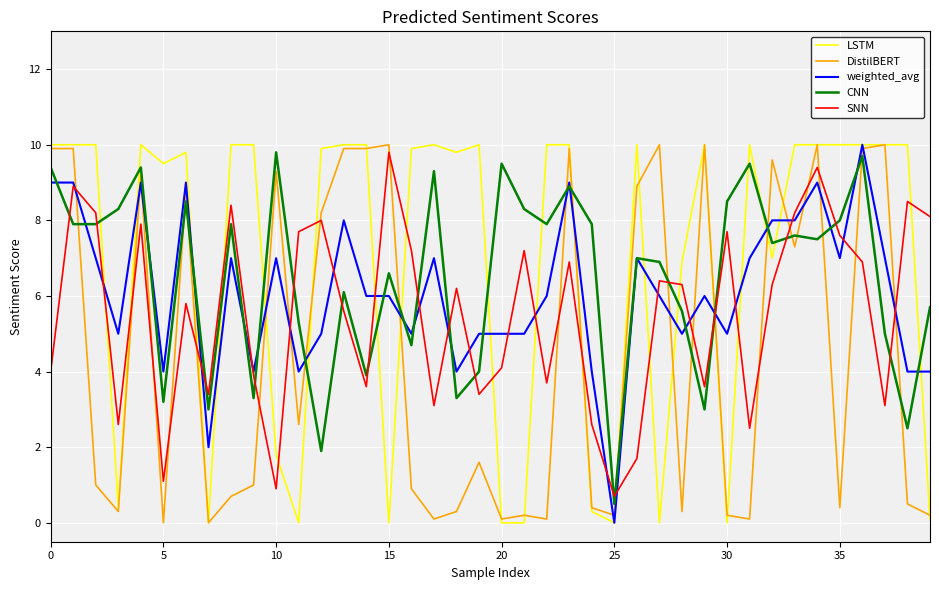

What is the maximum value shown in the chart?

10.0